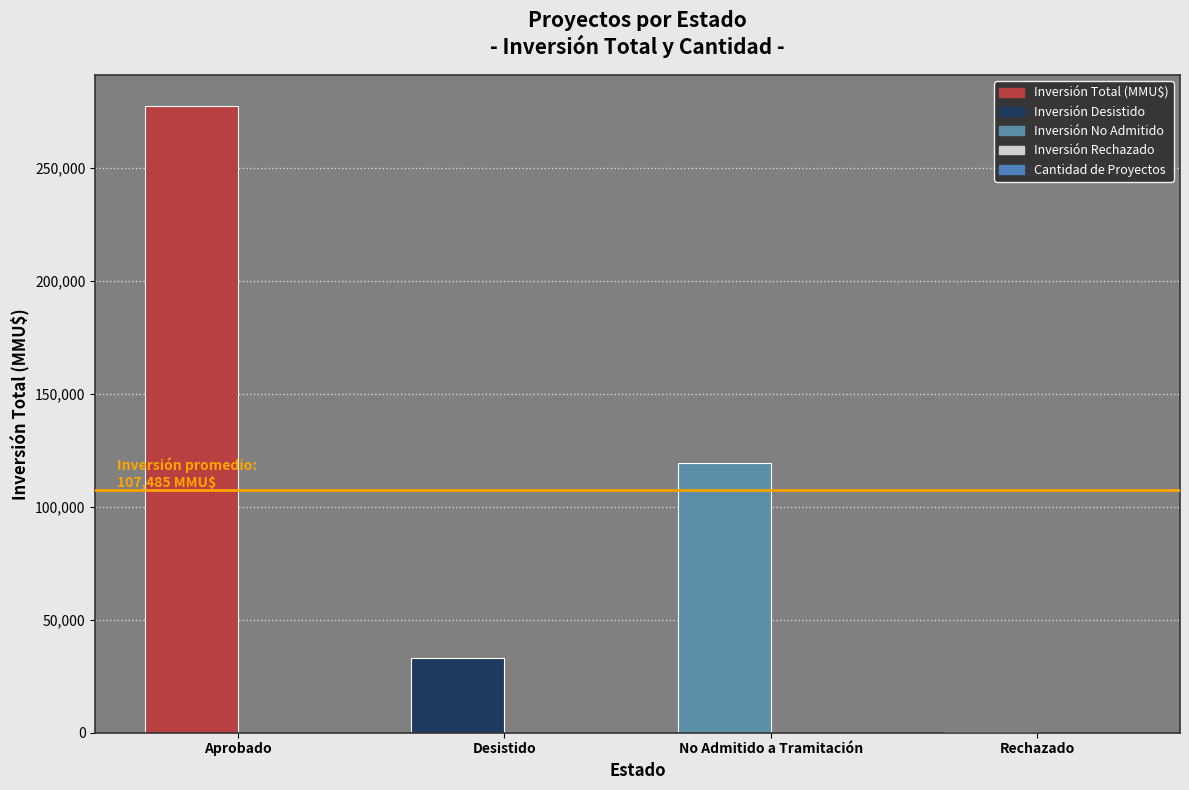

Count the number of data series in this chart.

2